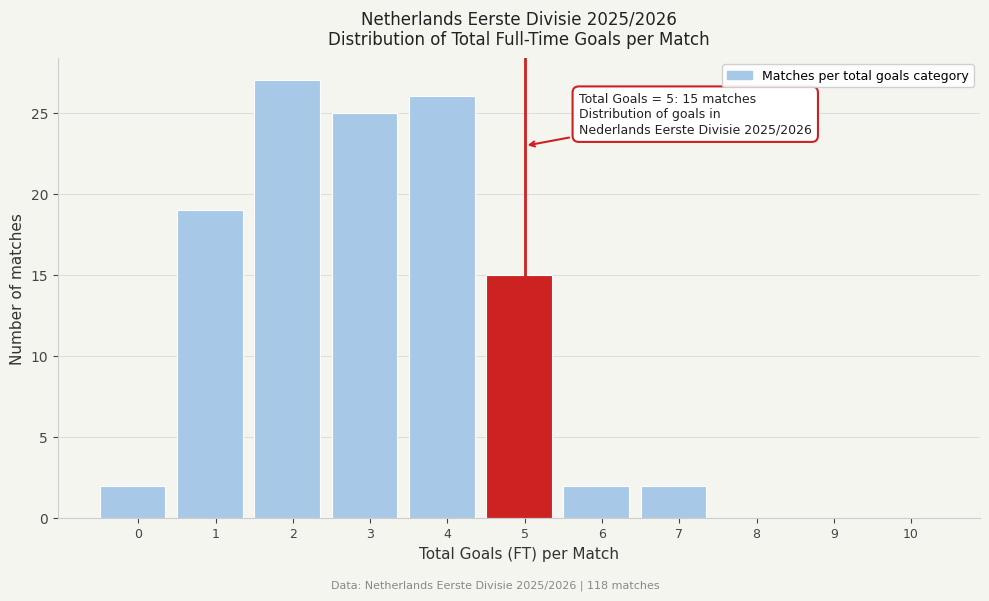

Reading left to right, list all the values displayed in this chart.

0=2	1=19	2=27	3=25	4=26	5=15	6=2	7=2	8=0	9=0	10=0